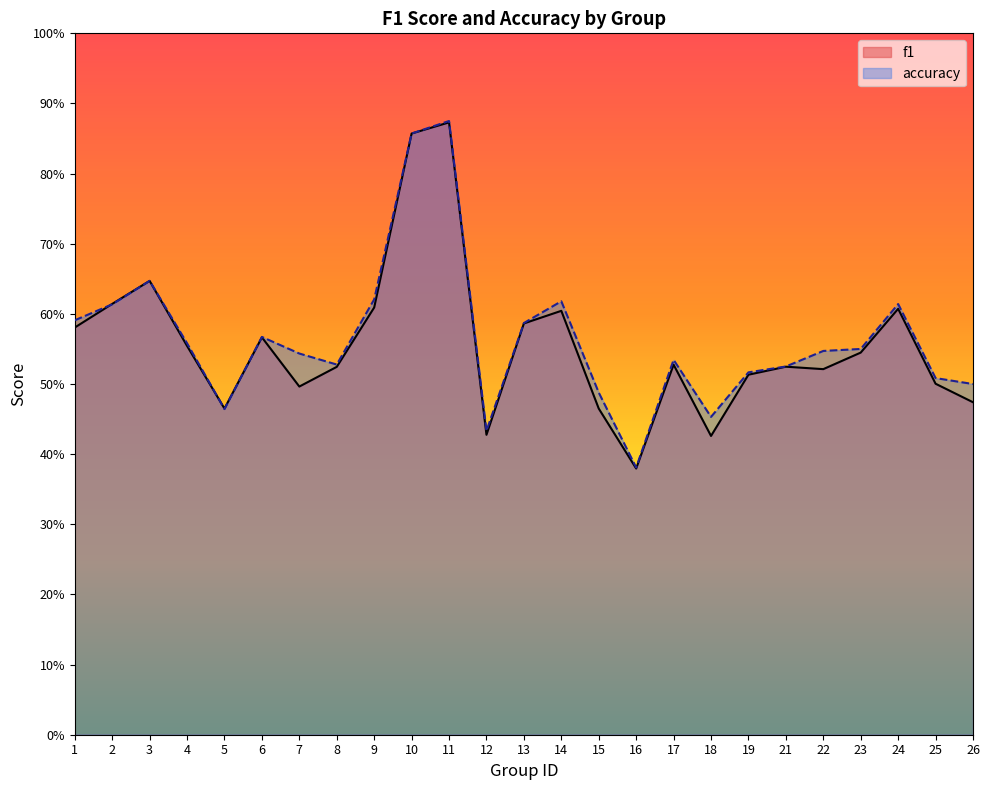

Rank the series by their maximum value, from lowest to highest.

f1, accuracy